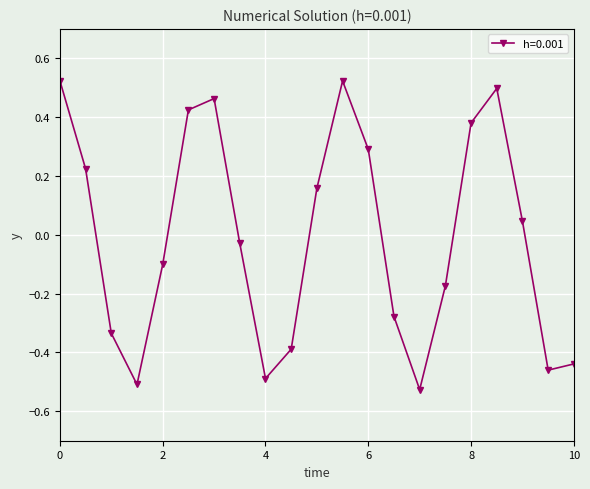

How many interior local peaks (higher than both neighbors) does the data have?

3